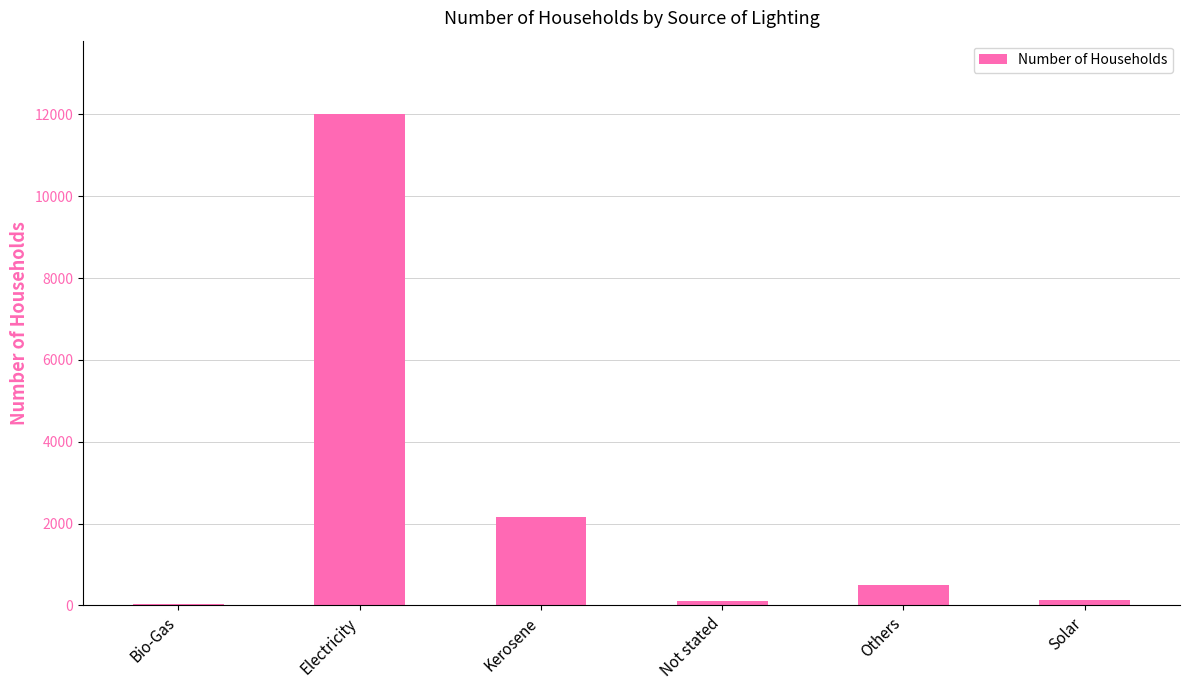

What is the ratio of the value at Kerosene to the value at Solar?

16.8